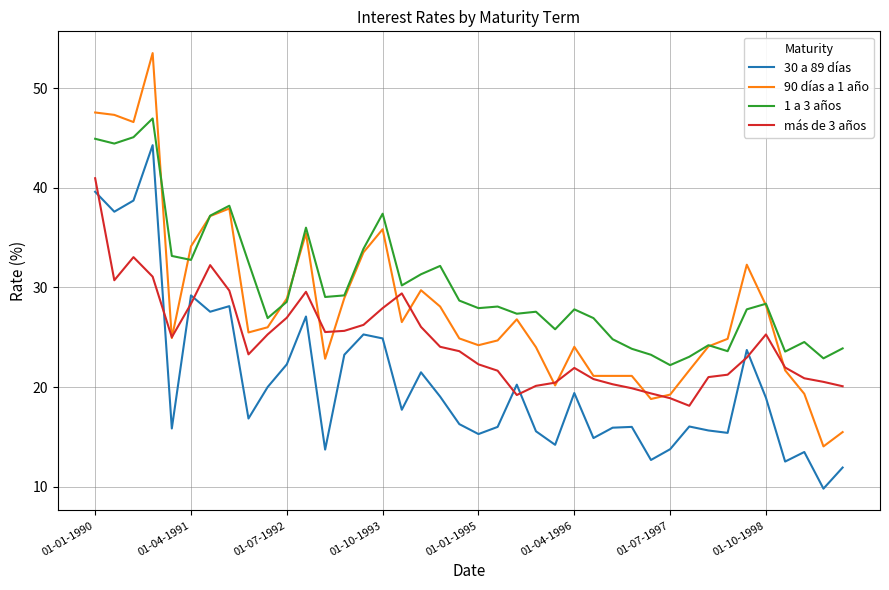

True or false: 1 a 3 años and más de 3 años cross at least once.

False